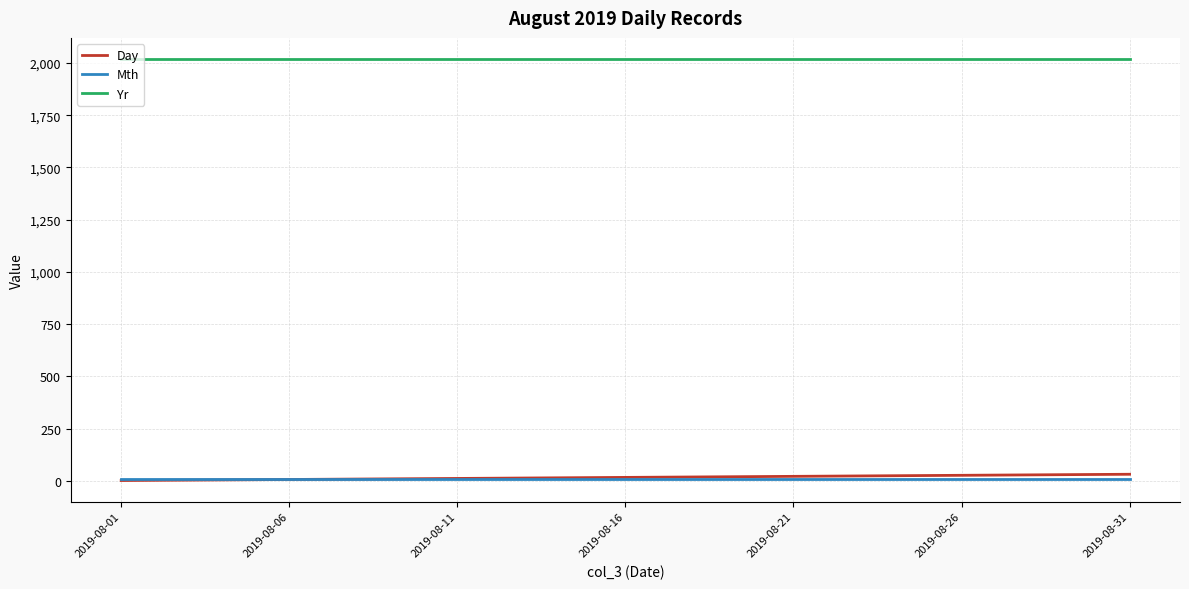

What is the greatest value displayed?

2019